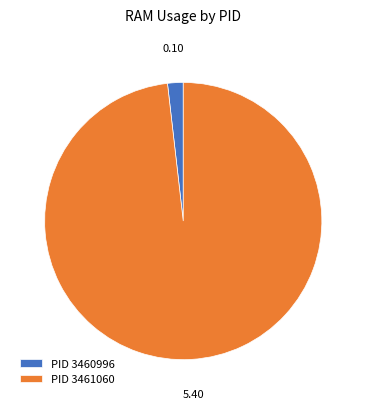

Which slice represents more than half of the pie?

PID 3461060